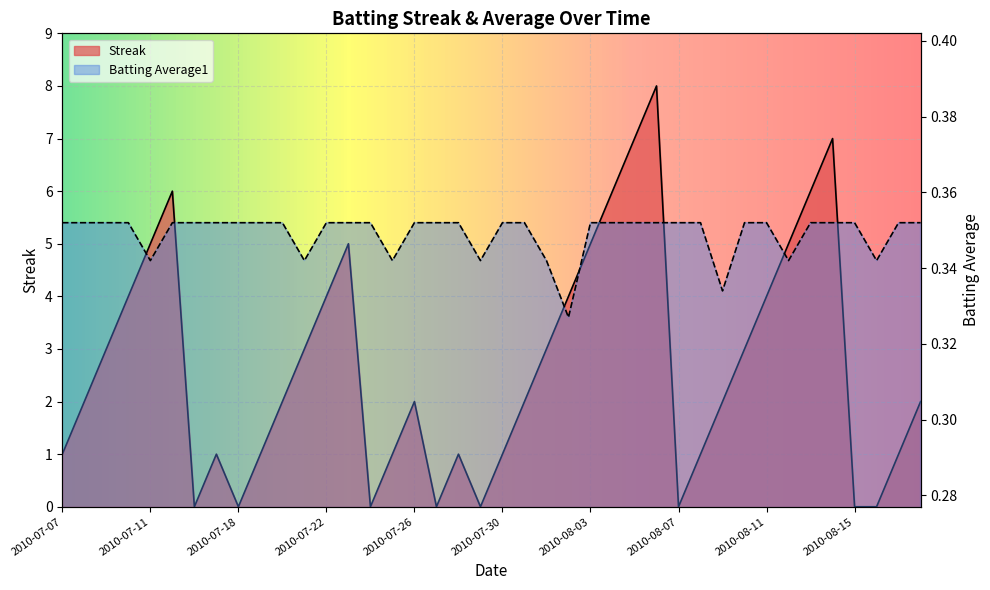

At which category is the sum across all series the highest?

2010-08-06